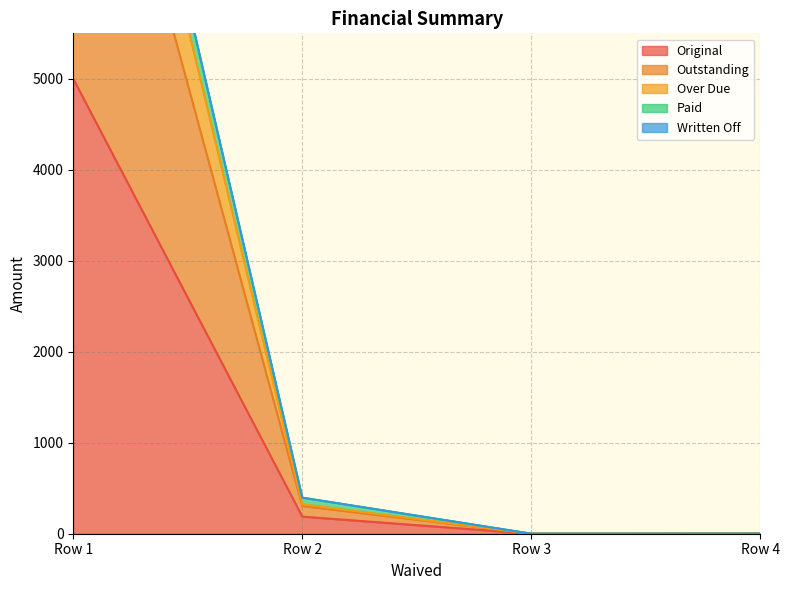

Which category has the highest value in the Original series?

Row 1